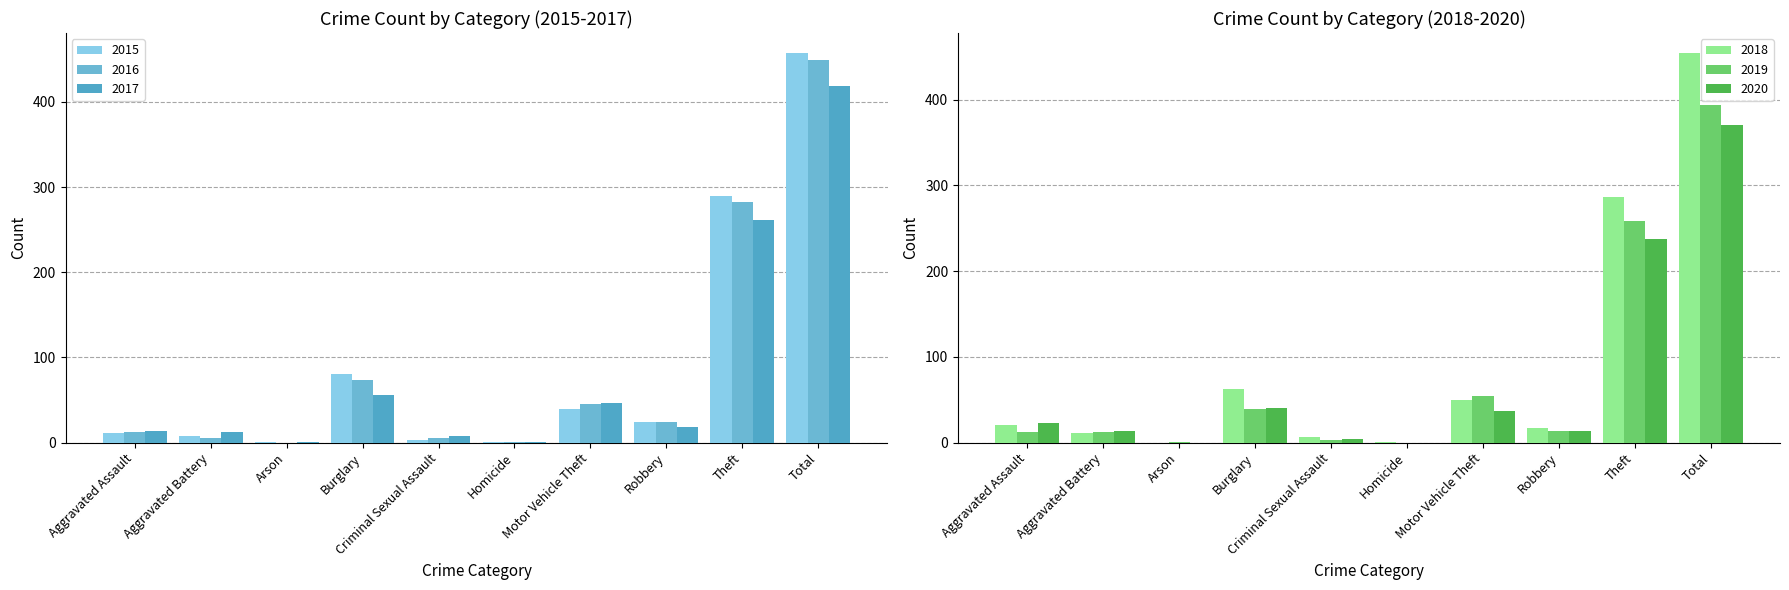

What position from the right is Aggravated Battery?

9